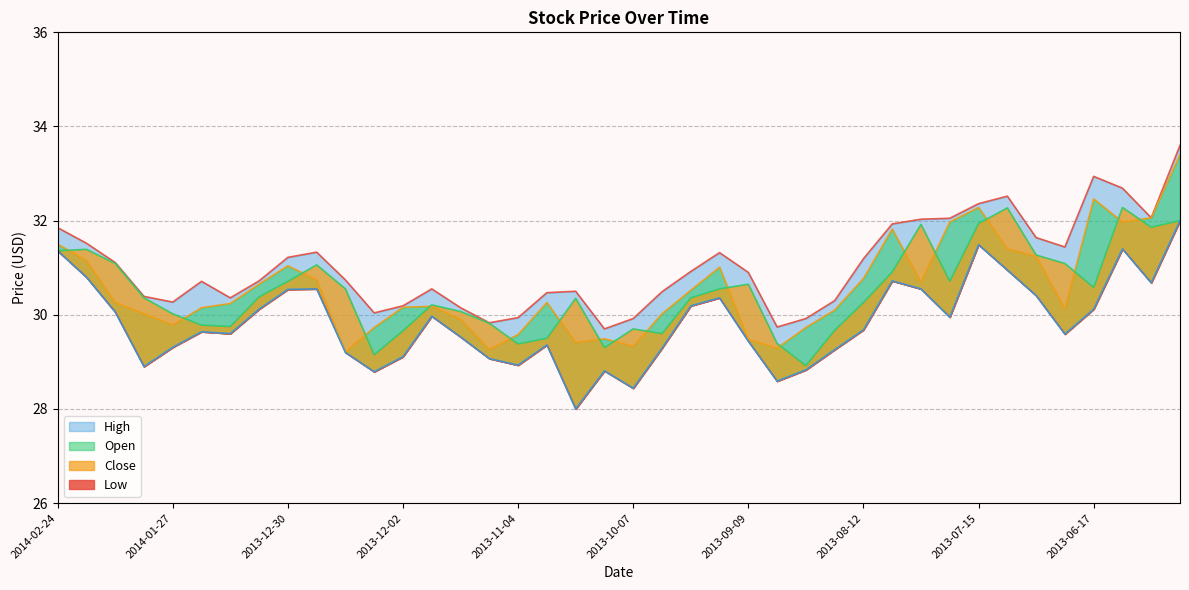

What position from the right is 2014-02-10?

38